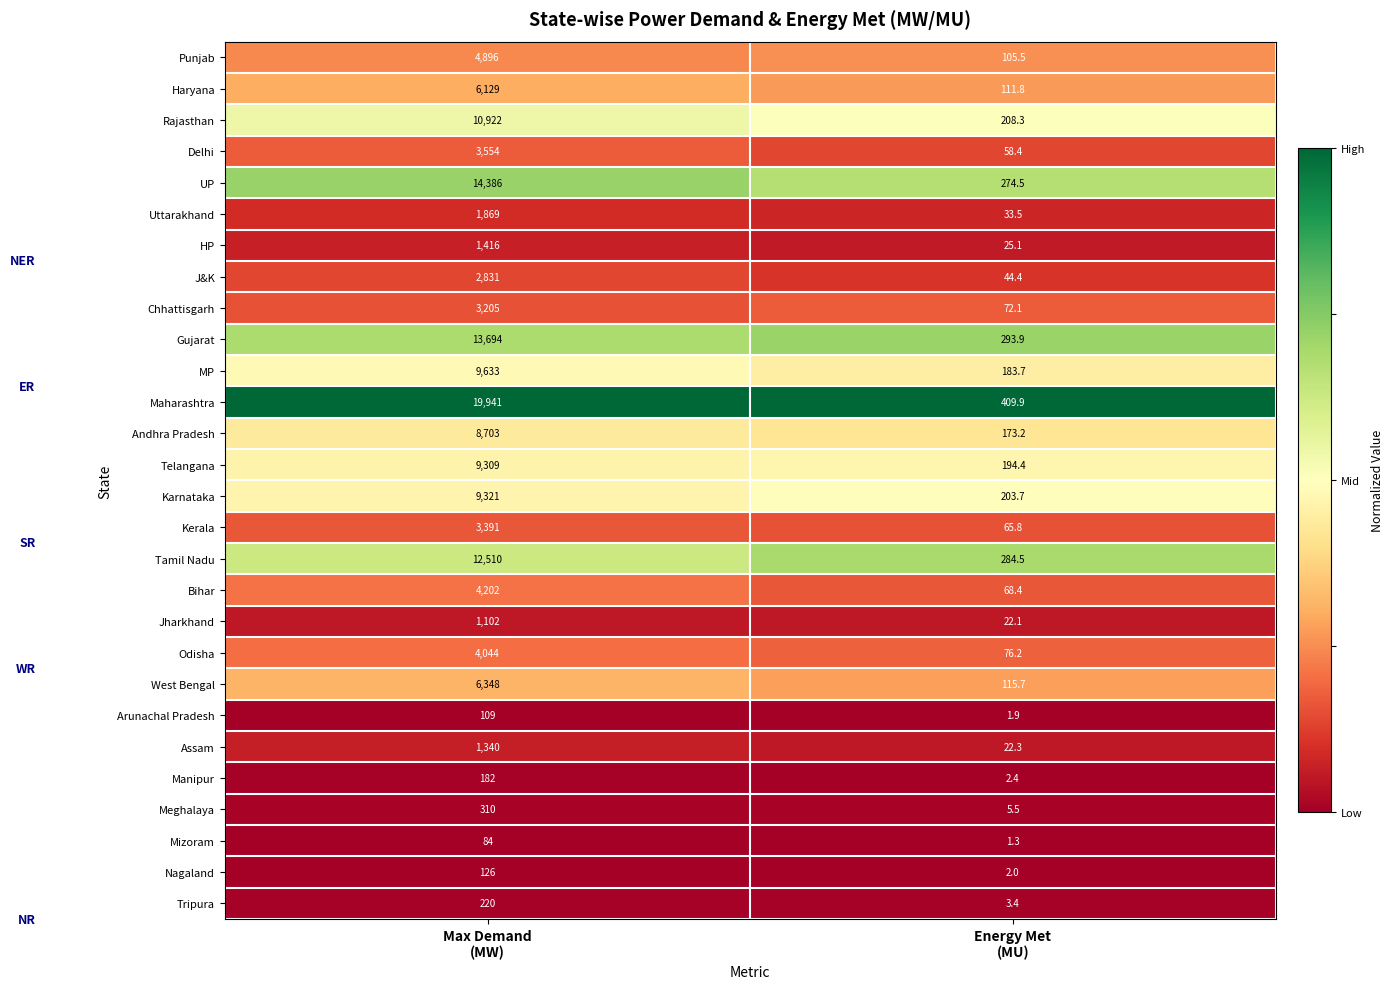

List the series in order of their peak value, highest first.

Maharashtra, UP, Gujarat, Tamil Nadu, Rajasthan, MP, Karnataka, Telangana, Andhra Pradesh, West Bengal, Haryana, Punjab, Bihar, Odisha, Delhi, Kerala, Chhattisgarh, J&K, Uttarakhand, HP, Assam, Jharkhand, Meghalaya, Tripura, Manipur, Nagaland, Arunachal Pradesh, Mizoram